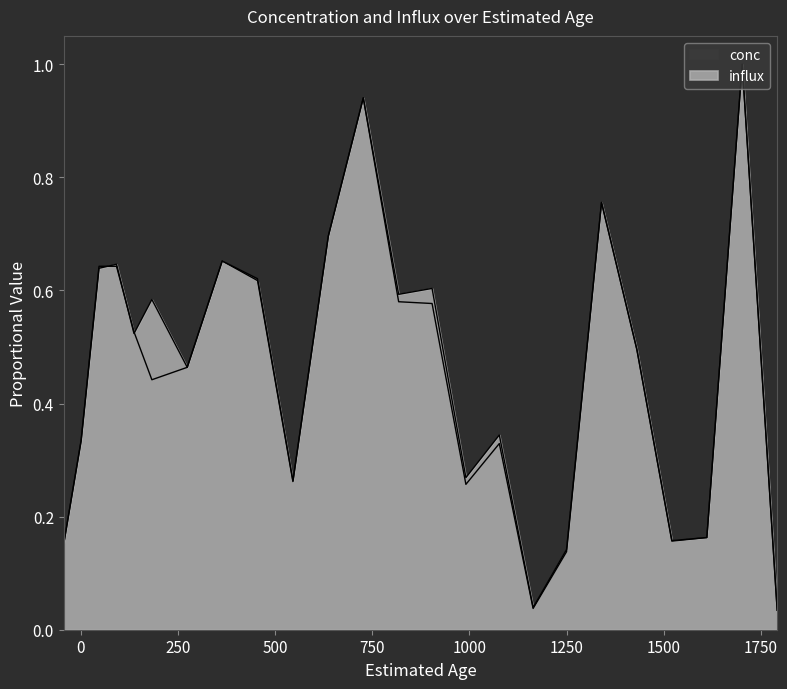

True or false: influx has more than 2 points higher than both neighbors.

True